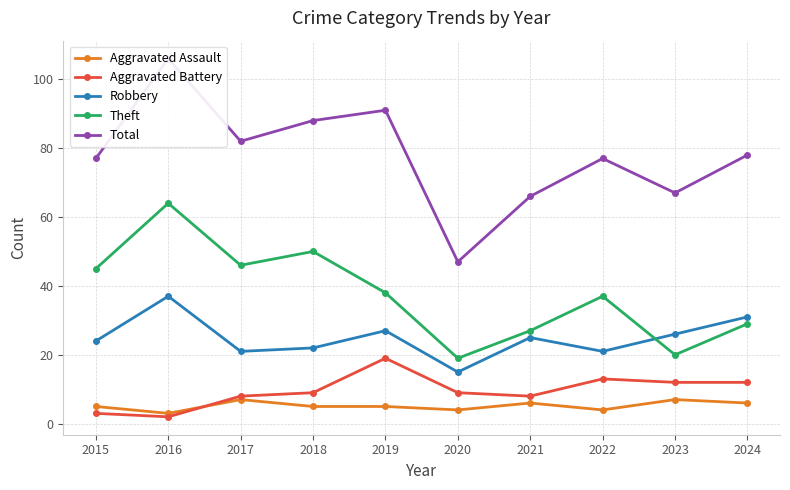

At how many categories does at least one series exceed 2?

10